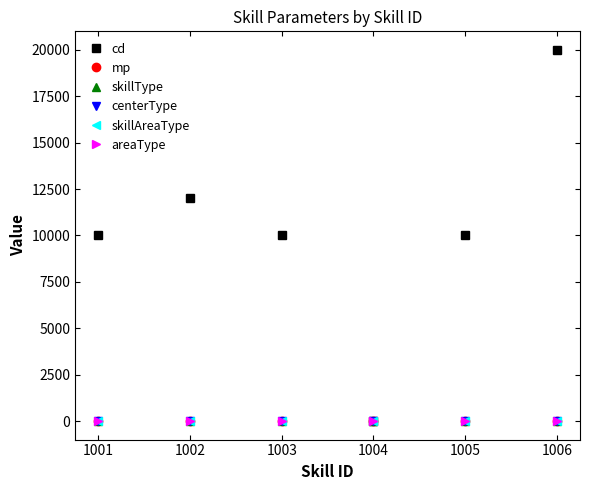

Does the chart have visible grid lines?

No